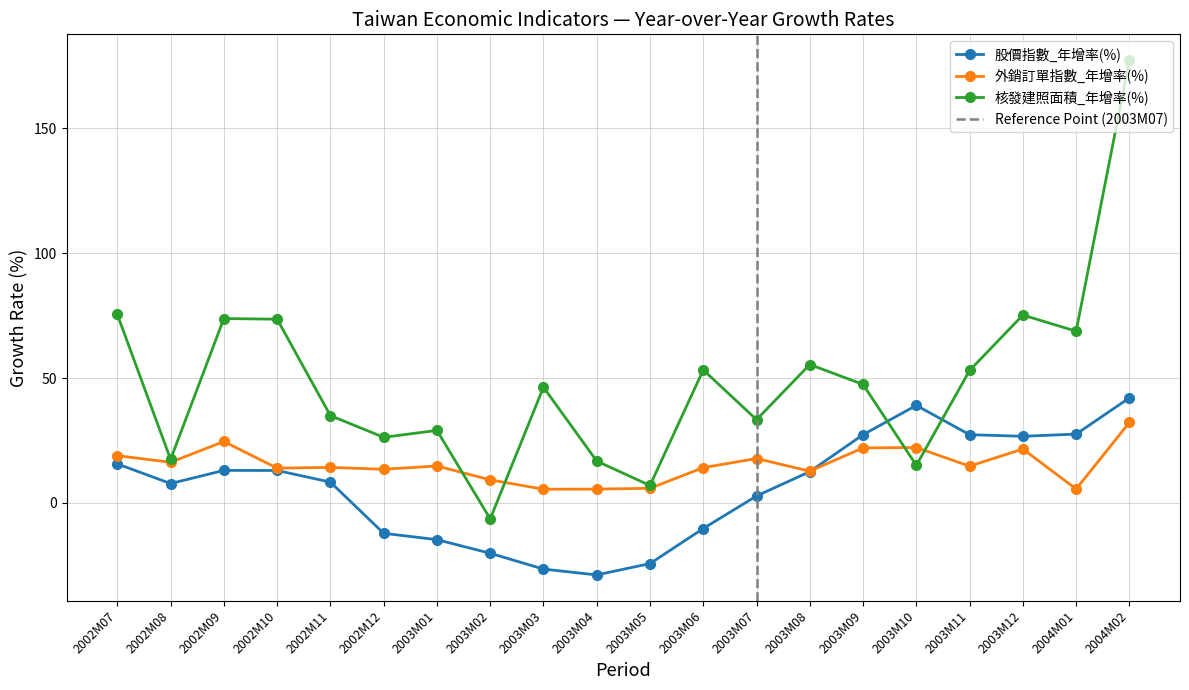

What is the highest value of the 股價指數_年增率(%) series?

42.0